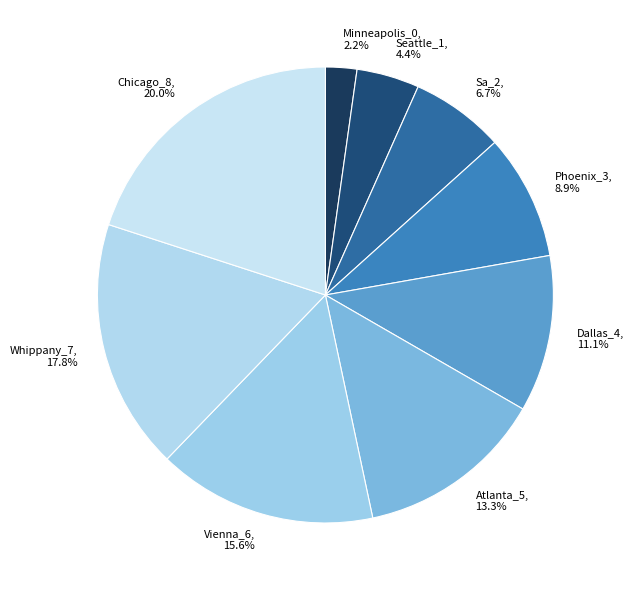

Does Seattle_1 represent more than half of the total?

No